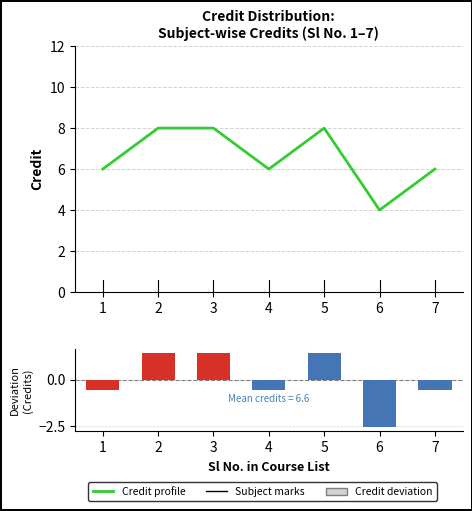

At how many categories does at least one series exceed 1?

7